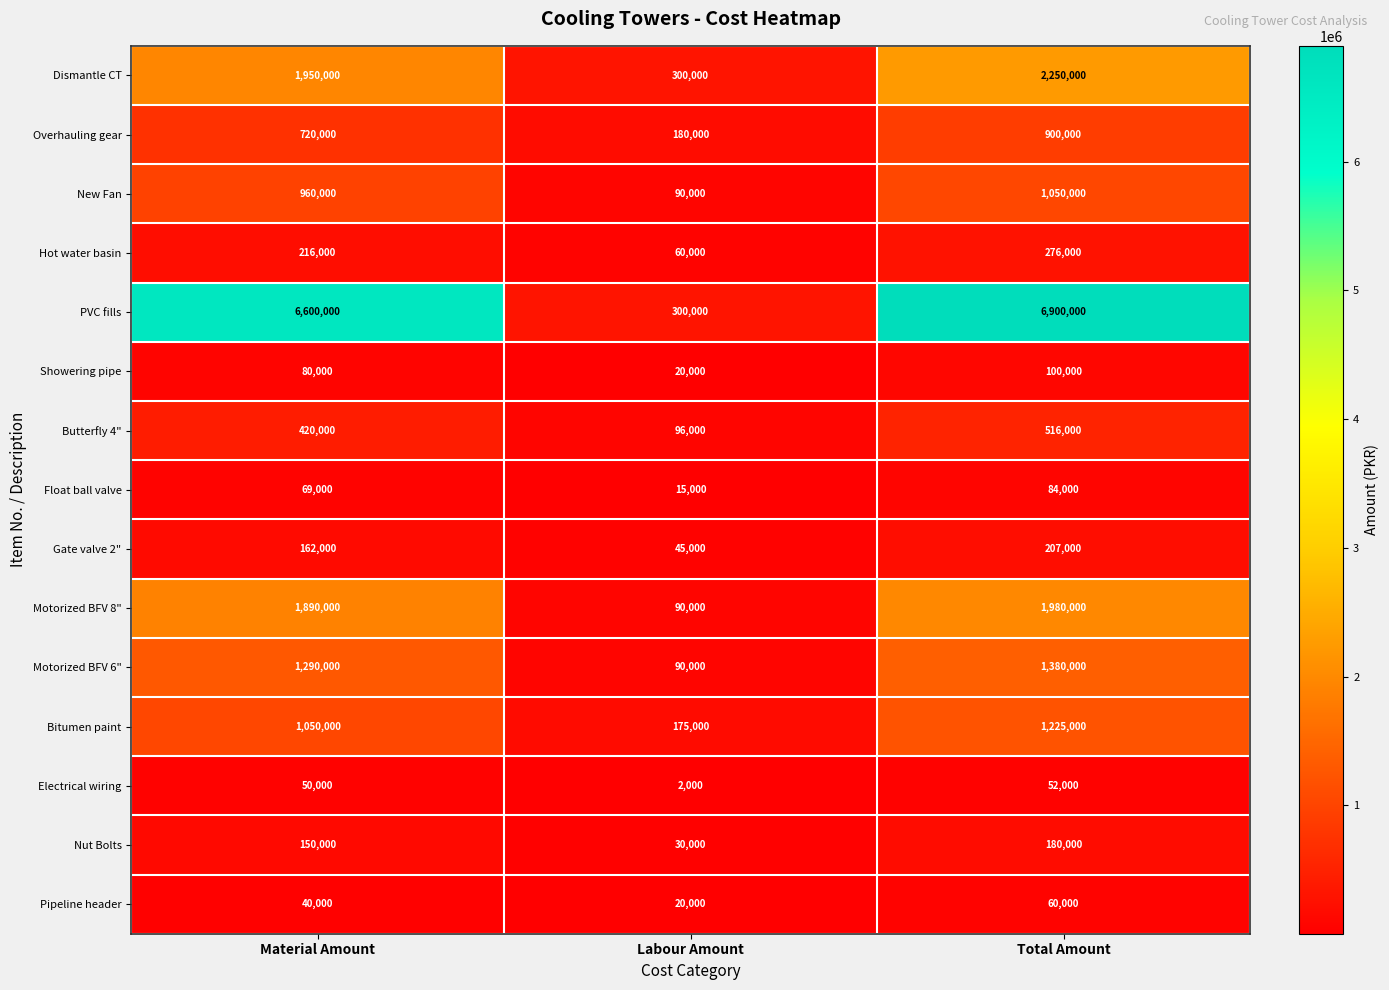

At Material Amount, list the series in order from largest to smallest.

PVC fills, Dismantle CT, Motorized BFV 8", Motorized BFV 6", Bitumen paint, New Fan, Overhauling gear, Butterfly 4", Hot water basin, Gate valve 2", Nut Bolts, Showering pipe, Float ball valve, Electrical wiring, Pipeline header